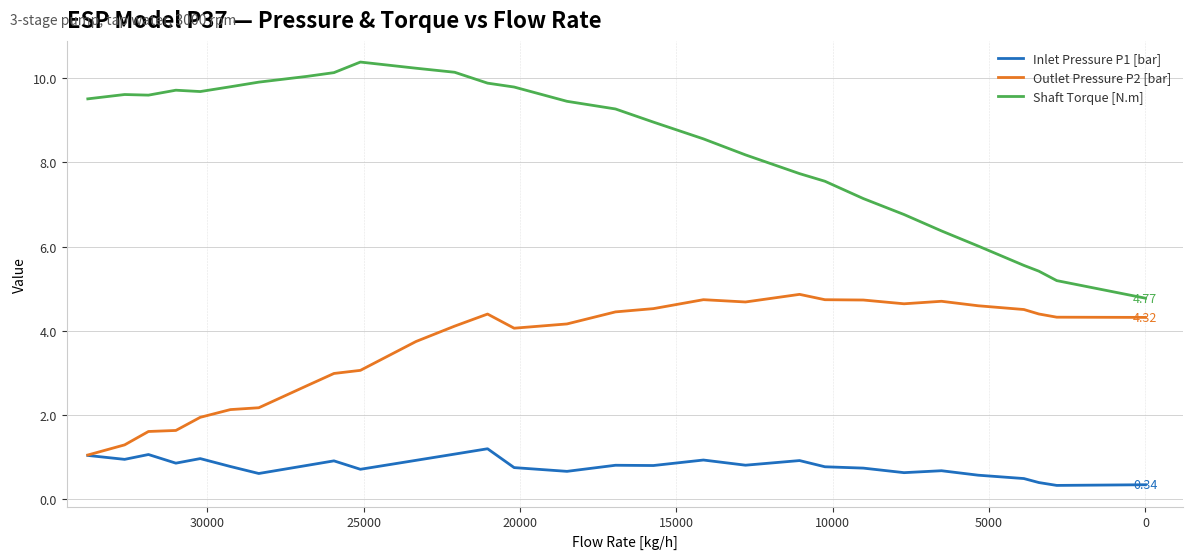

How many interior local peaks does the Shaft Torque [N.m] series have?

3